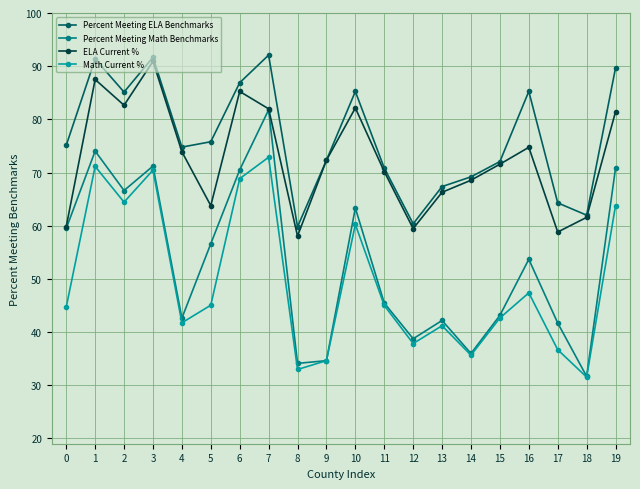

At which label is Math Current % closest to 52?

16